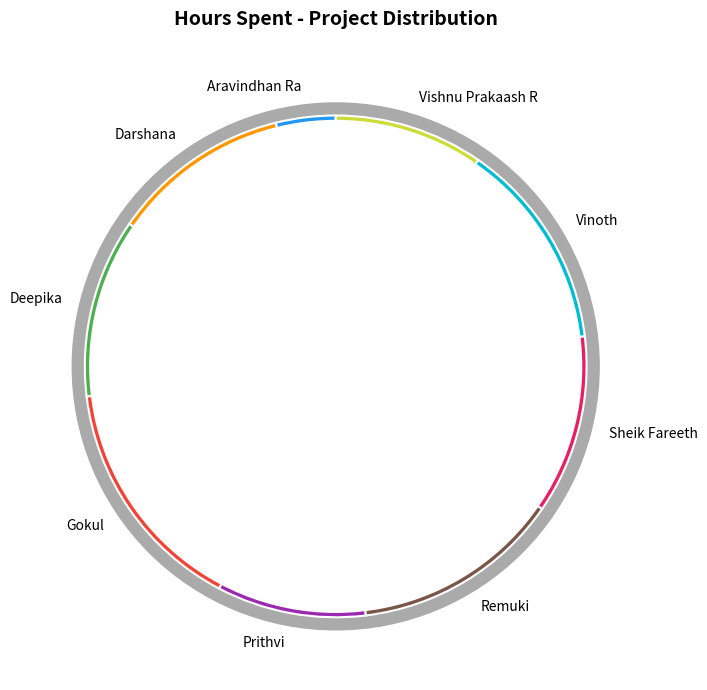

What is the smallest slice in the pie chart?

Aravindhan Ra